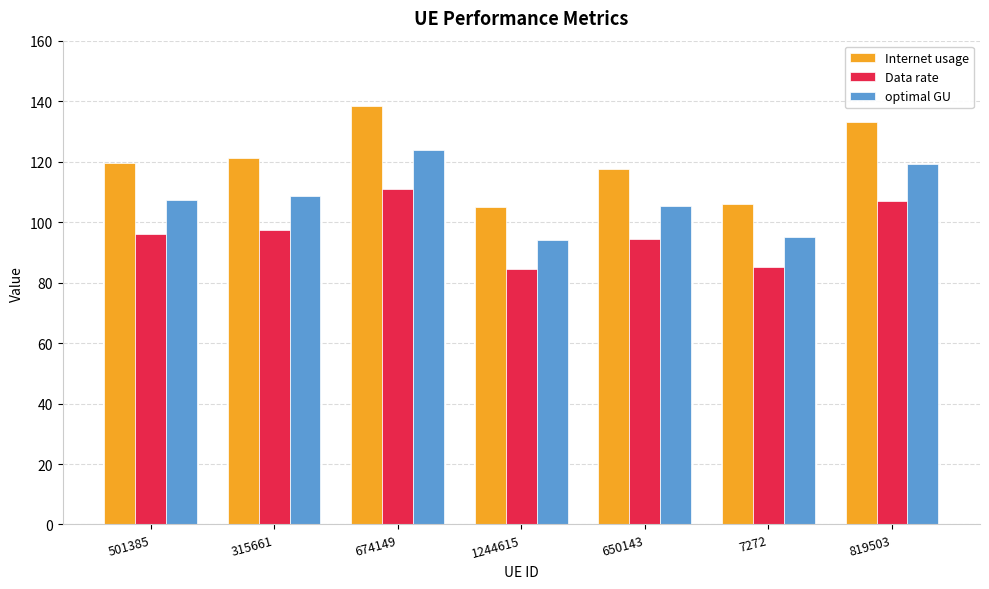

What is the total value across all series at 7272?

286.0